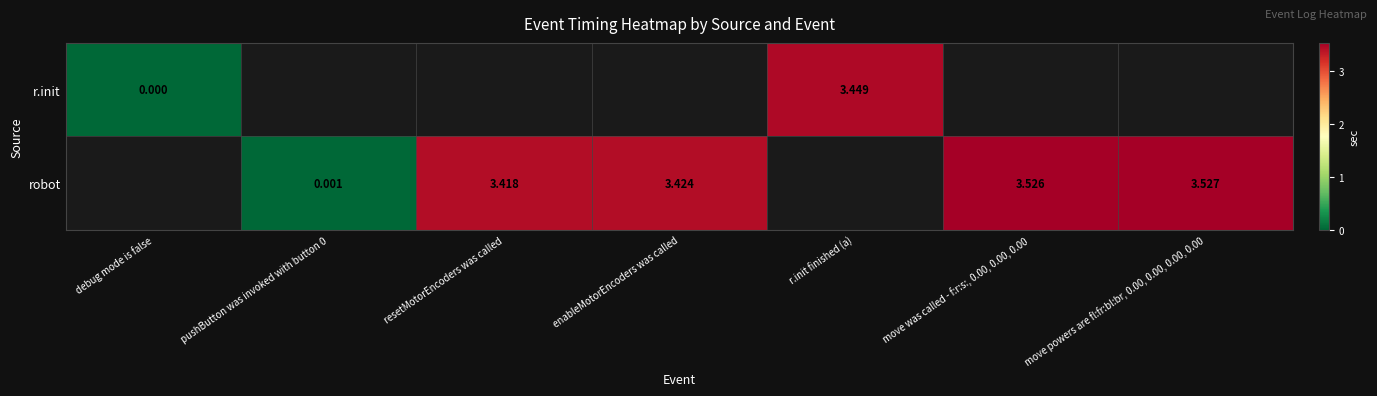

Is the value of robot at pushButton was invoked with button 0 greater than the value of r.init at r.init finished (a)?

No